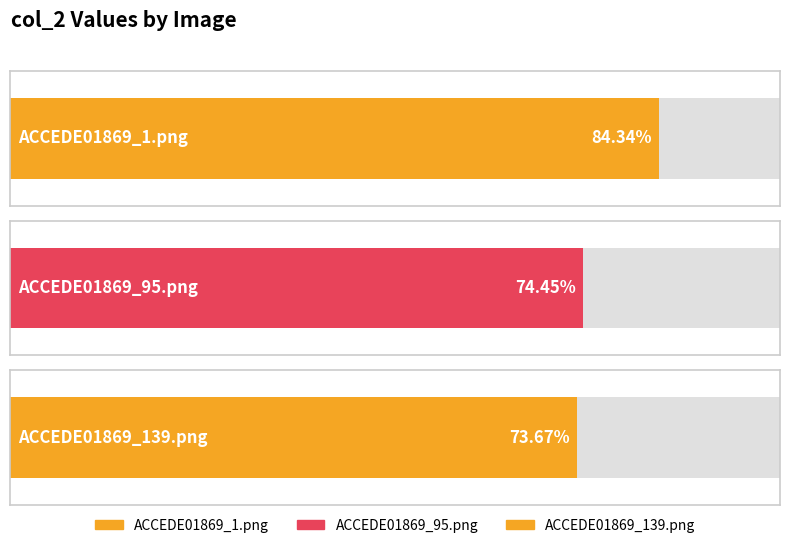

Reading right to left, transcribe all the data shown in this chart.

0.7	0.7	0.8